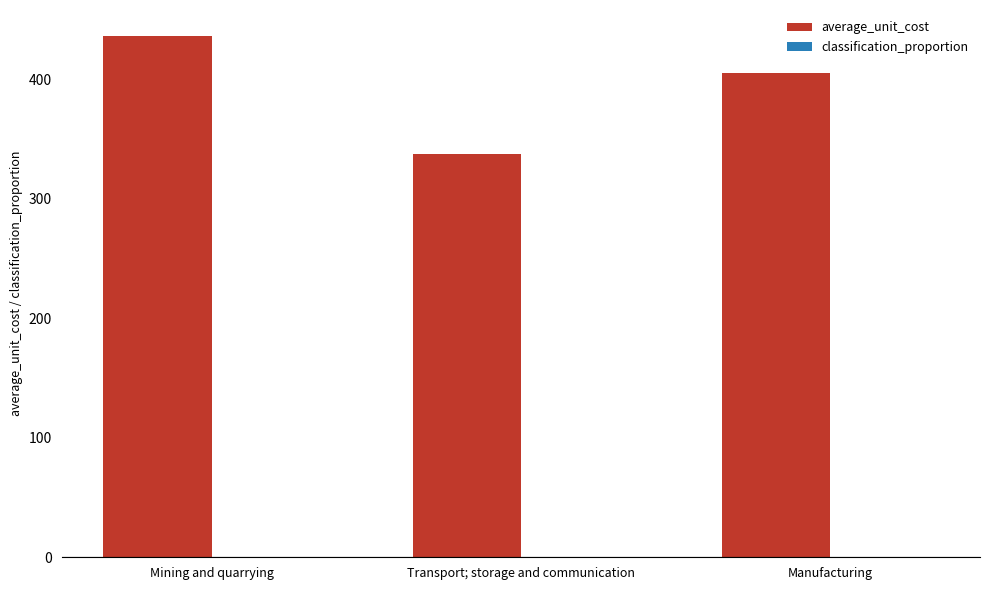

Which category has the highest value in the average_unit_cost series?

Mining and quarrying